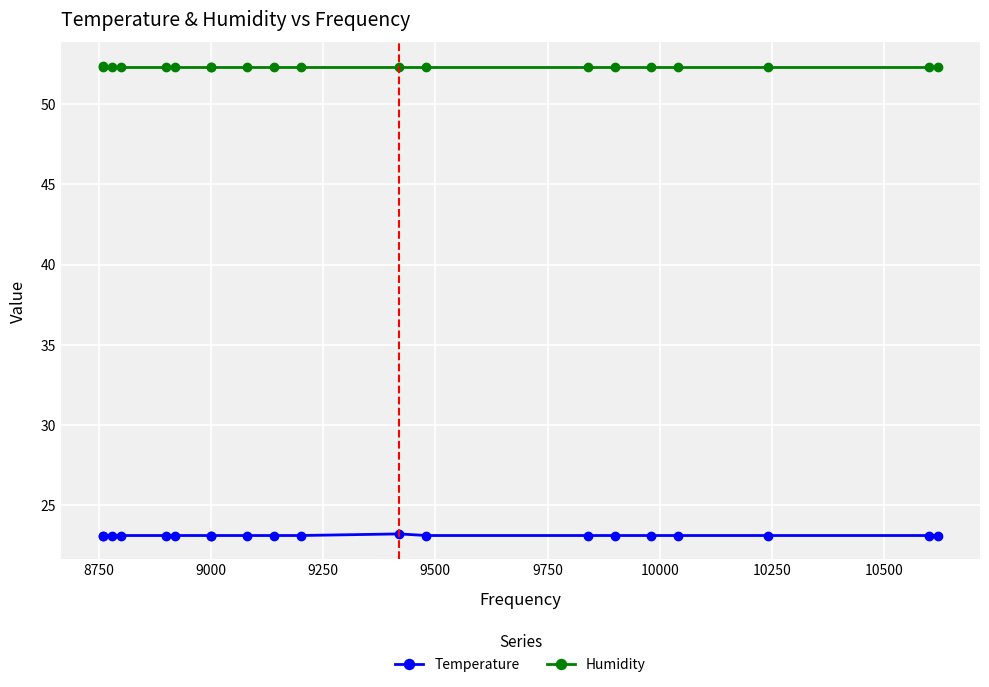

What is the smallest value displayed?

23.1